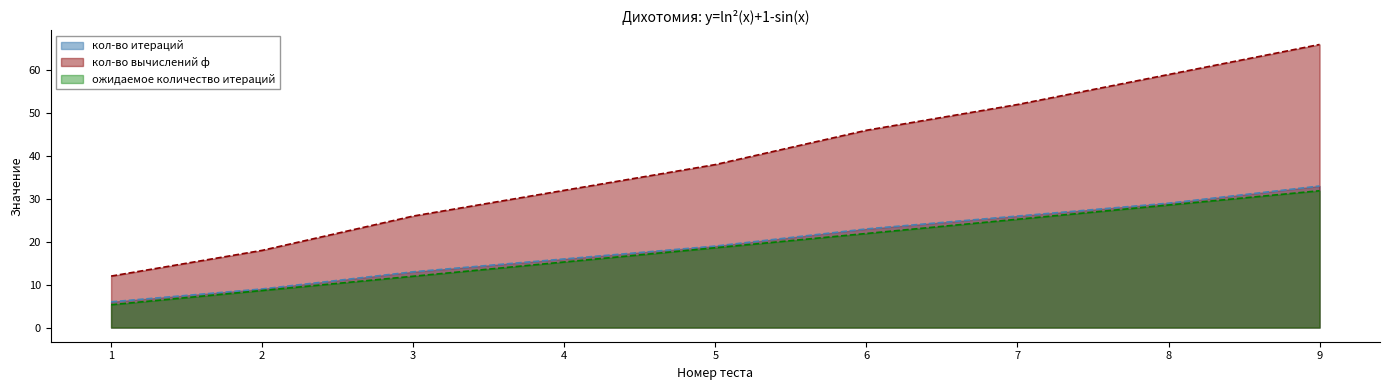

True or false: кол-во вычислений ф and кол-во итераций cross at least once.

False